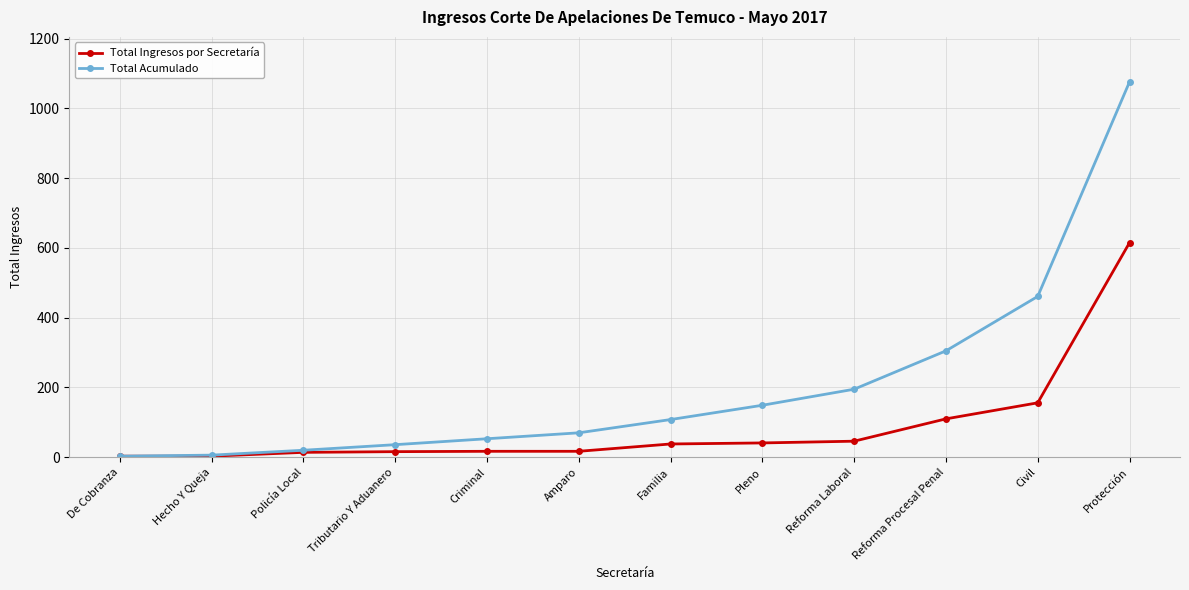

Is it true that Total Acumulado equals 69 at Reforma Procesal Penal?

False